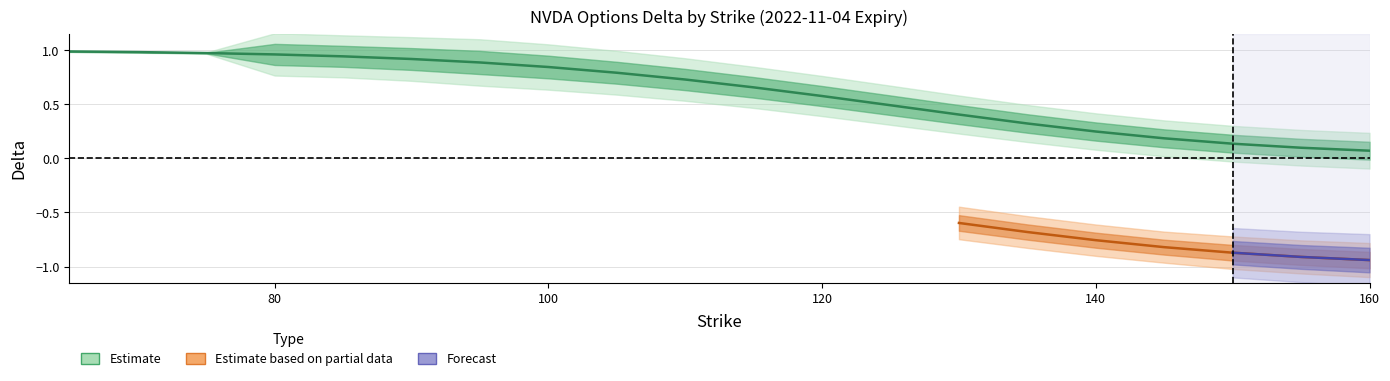

At which category does the chart reach its peak across all series?

65